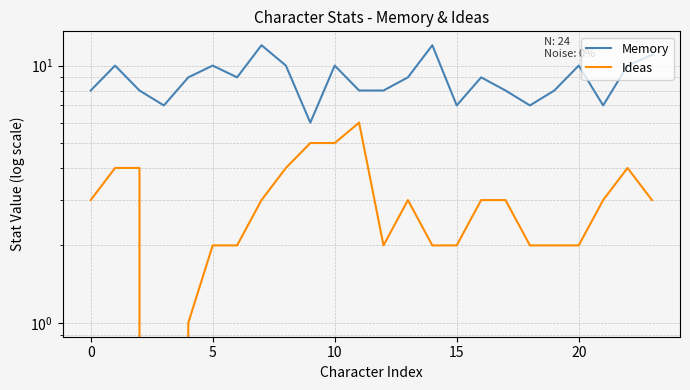

At which label does Memory reach its minimum?

9